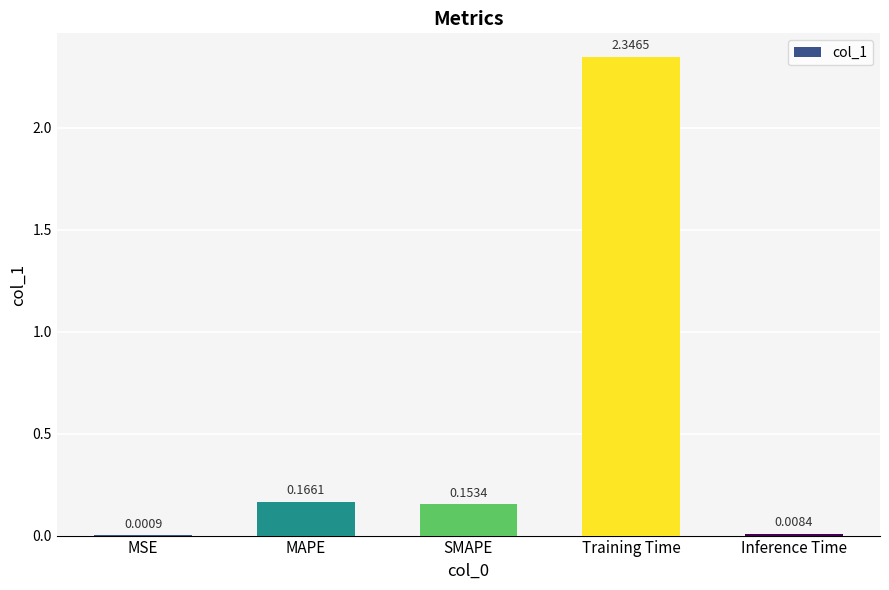

Which label corresponds to the largest value in the chart?

Training Time